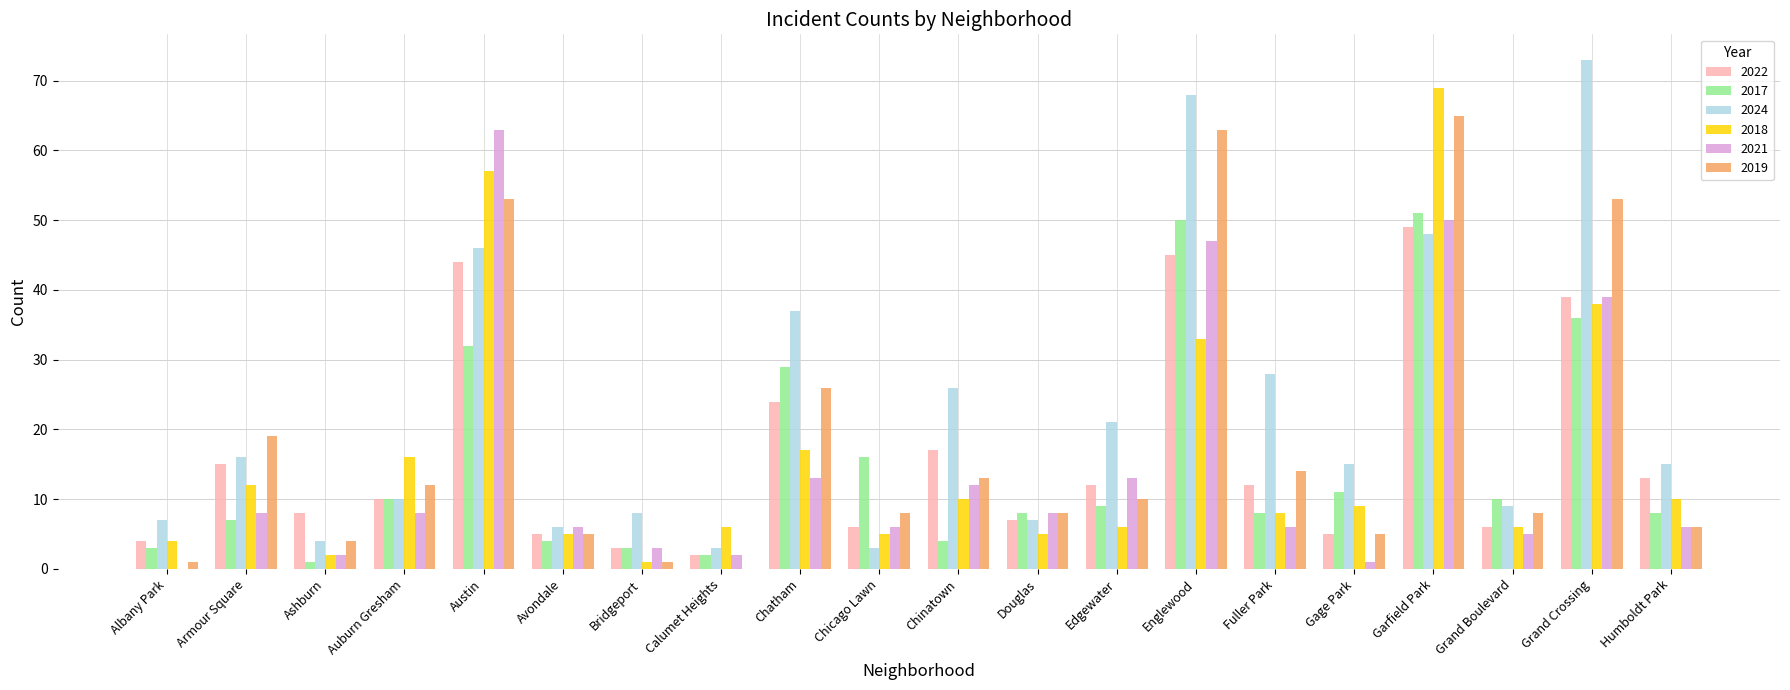

What is the sum of the 2022 values at Grand Crossing and Fuller Park?

51